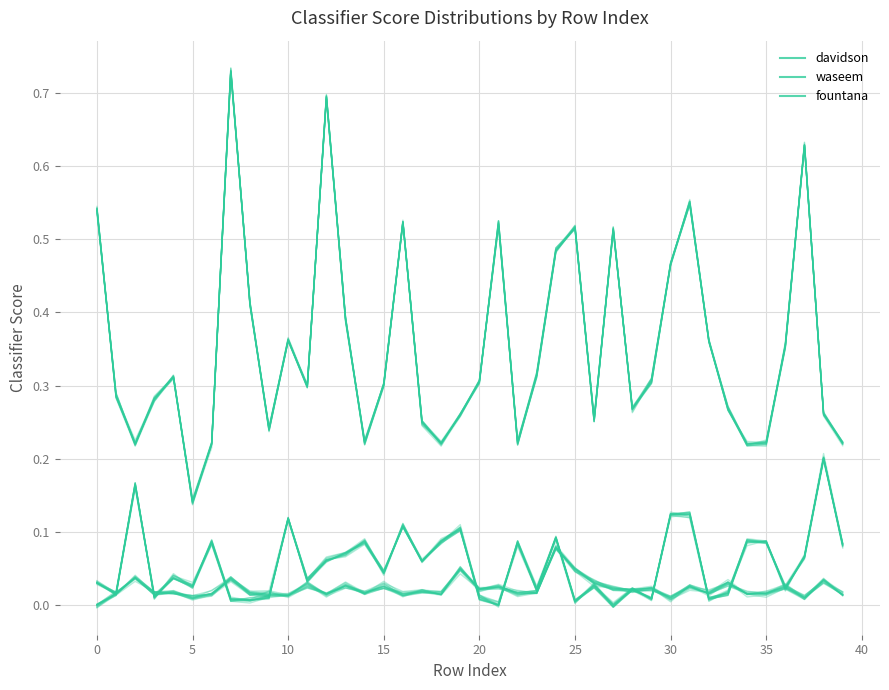

Which has a higher value, 38 or 29?

38